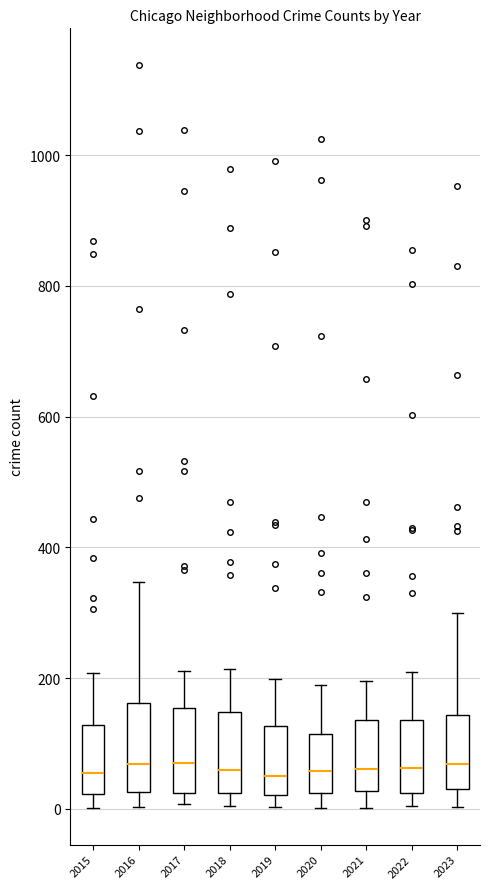

Reading left to right, read every box against the y-axis: the position of its median line, the range the box covers, and the ends of its whiskers. The values are not printed on the chart, so give them approximately, as read against the axis.

2015: median 60, box 20 to 120, whiskers 0 to 200
2016: median 60, box 20 to 160, whiskers 0 to 340
2017: median 60, box 20 to 160, whiskers 0 to 220
2018: median 60, box 20 to 140, whiskers 0 to 220
2019: median 40, box 20 to 120, whiskers 0 to 200
2020: median 60, box 20 to 120, whiskers 0 to 200
2021: median 60, box 20 to 140, whiskers 0 to 200
2022: median 60, box 20 to 140, whiskers 0 to 200
2023: median 60, box 40 to 140, whiskers 0 to 300